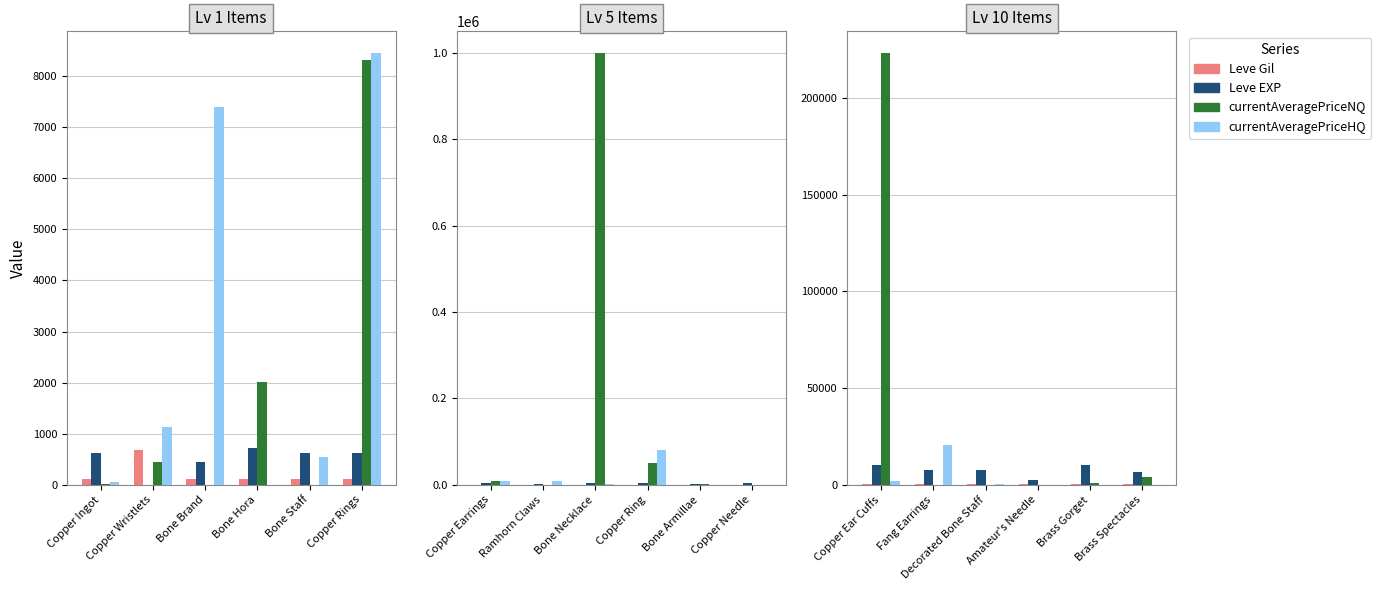

How many bars are there in each group?

4